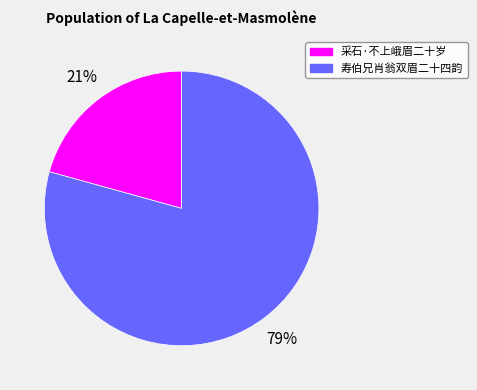

Approximately how many times larger is the value at 寿伯兄肖翁双眉二十四韵 compared to 采石·不上峨眉二十岁?

3.8